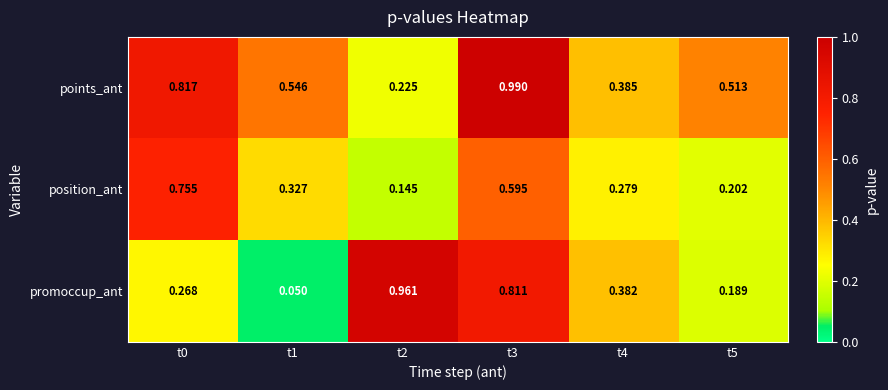

Between t2 and t3, which series saw the biggest shift?

points_ant